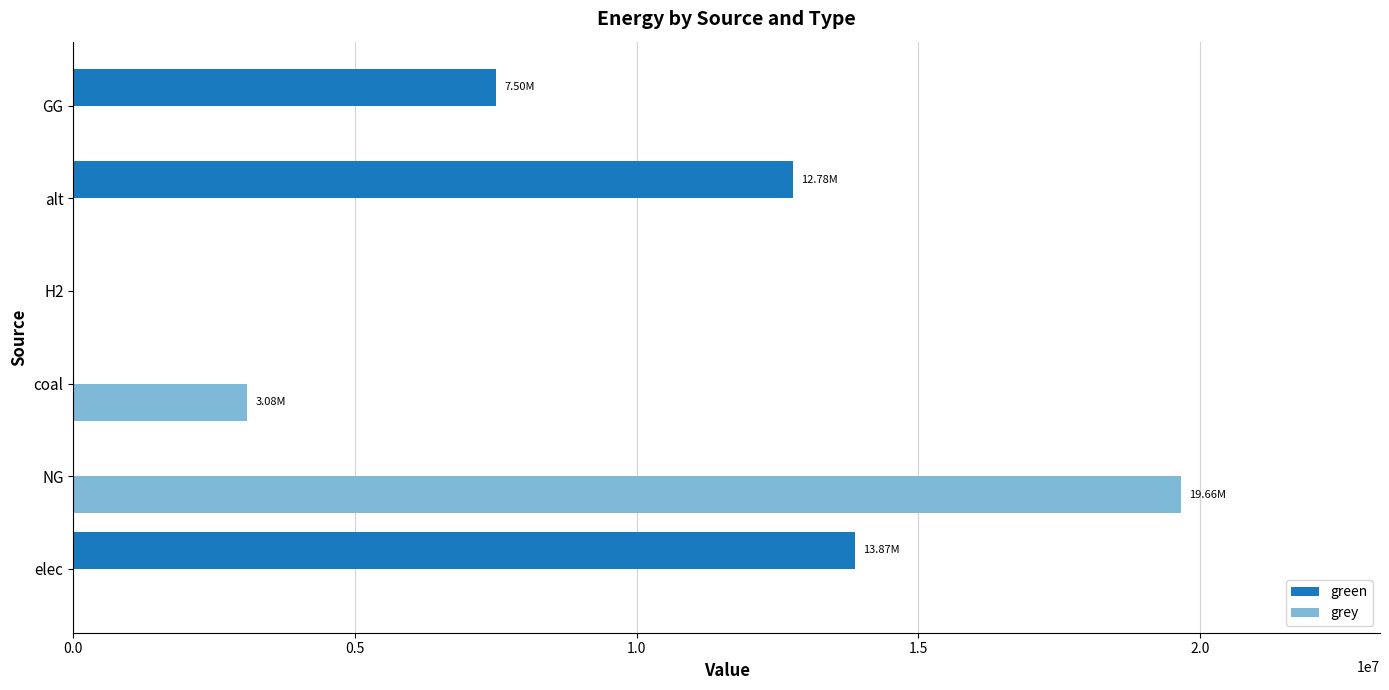

What is the total value across all series at alt?

12780367.6